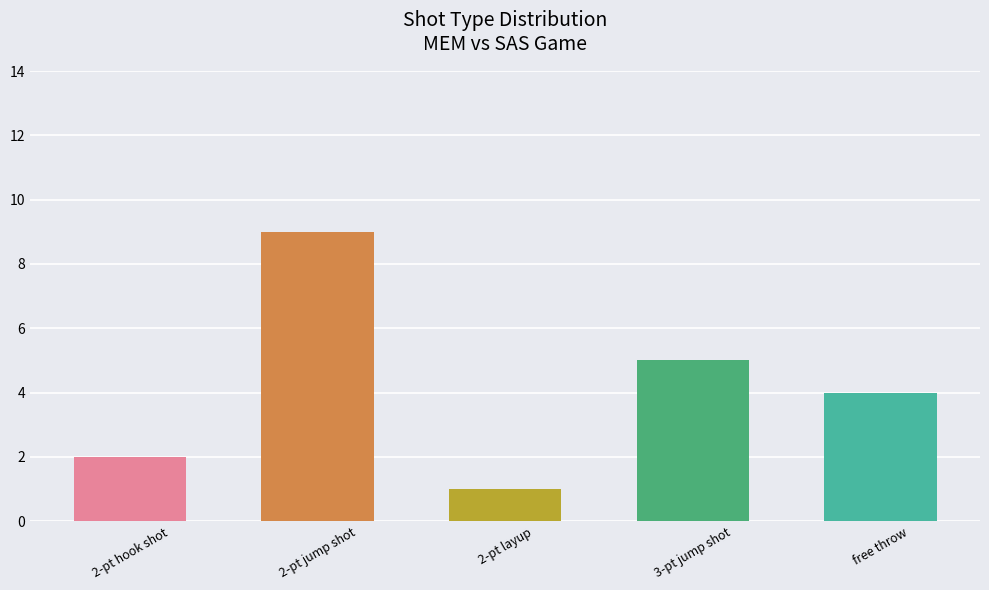

What is the label of the 2nd bar from the right?

3-pt jump shot